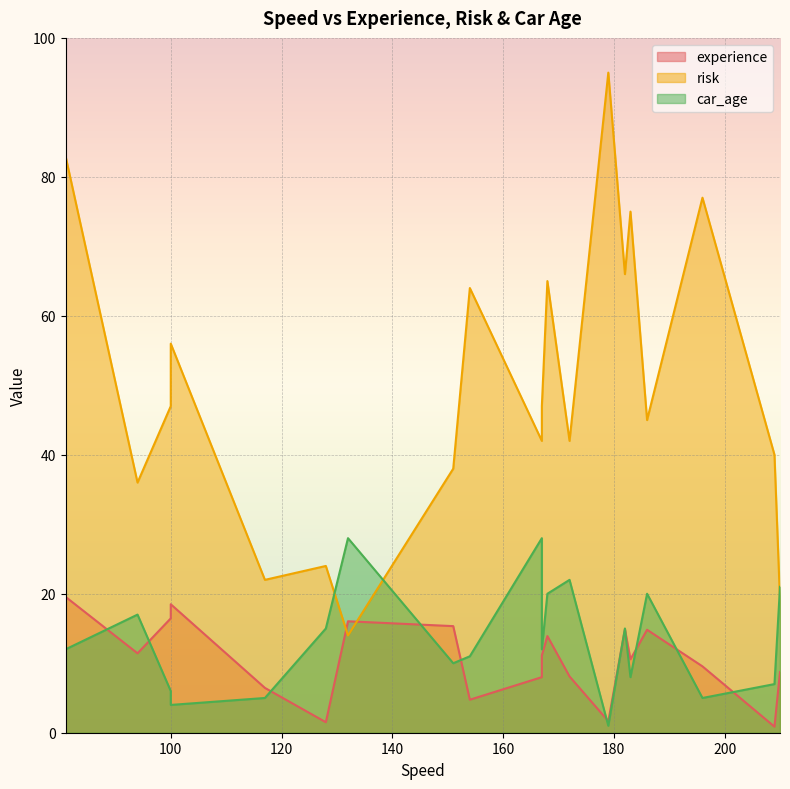

At 151, list the series in order from smallest to largest.

car_age, experience, risk